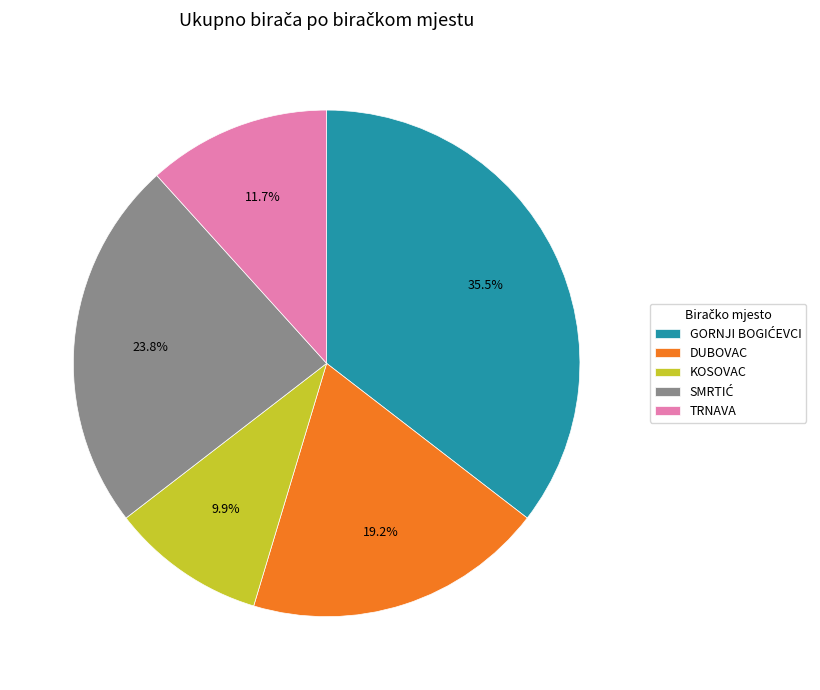

To the nearest percent, what percentage of the pie is TRNAVA?

12%